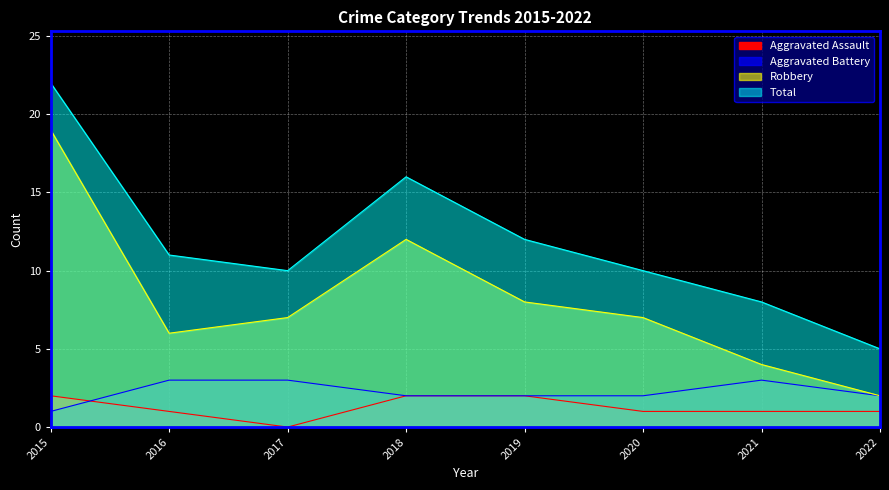

What are all the series names shown in the legend?

Aggravated Assault, Aggravated Battery, Robbery, Total